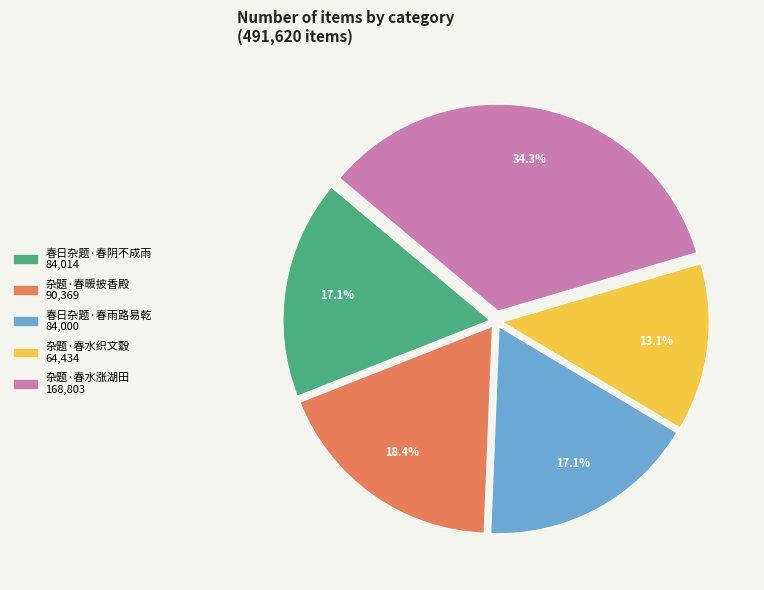

Does any single category account for the majority?

No